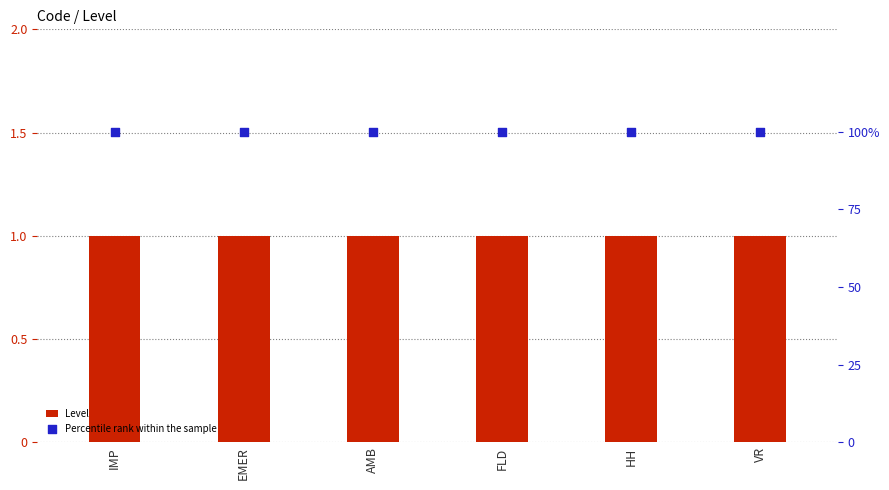

Is the value of Percentile rank within the sample at AMB greater than the value of Level at AMB?

Yes